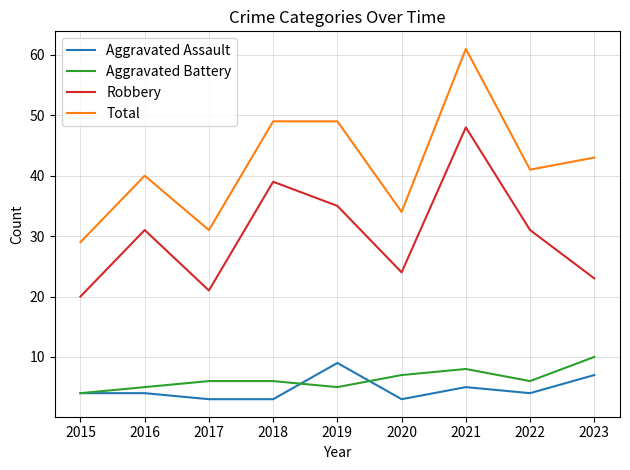

What is the difference between the highest and lowest values at 2018?

46